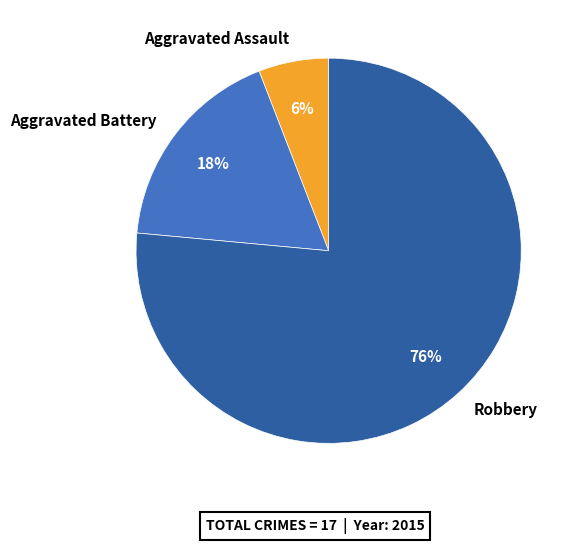

Between Robbery and Aggravated Battery, which is larger?

Robbery